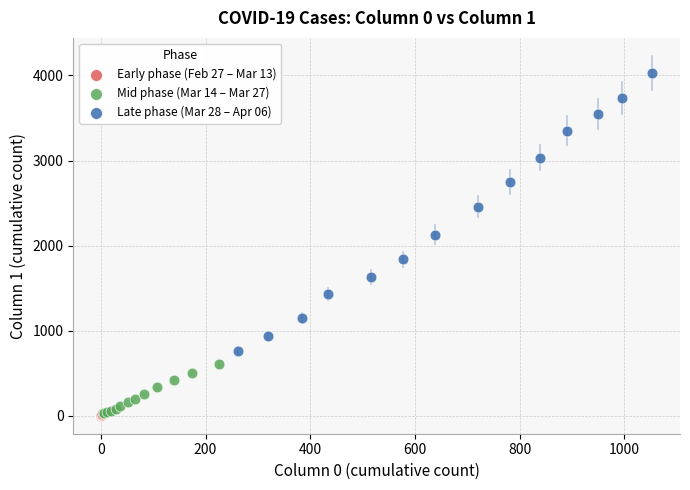

Which series has the widest spread of Y values?

Late phase (Mar 28 – Apr 06)